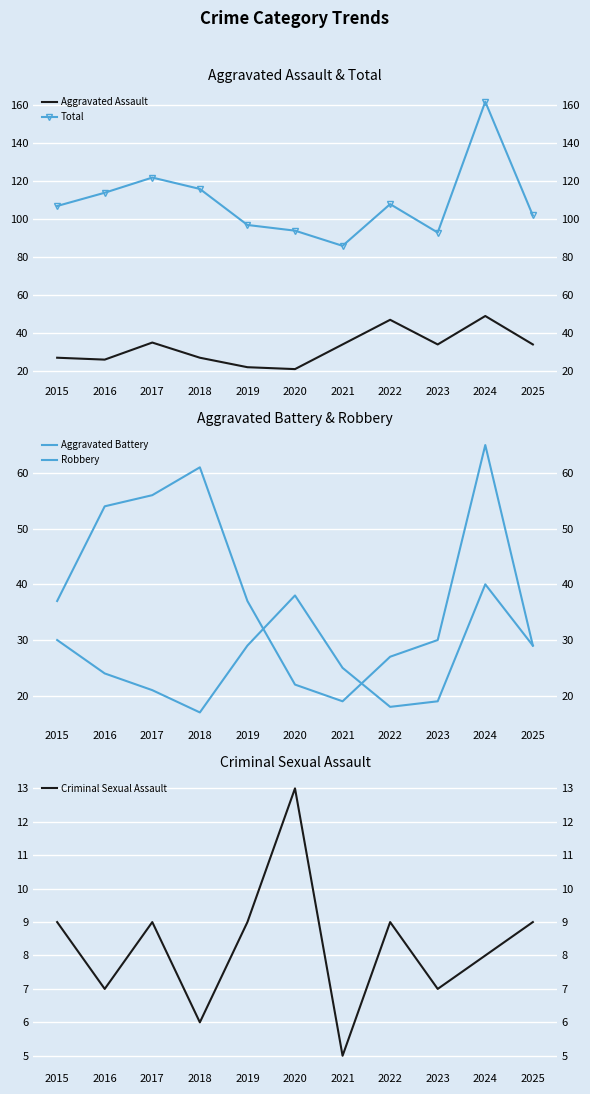

What is the sum of the Aggravated Assault values at 2015 and 2018?

54